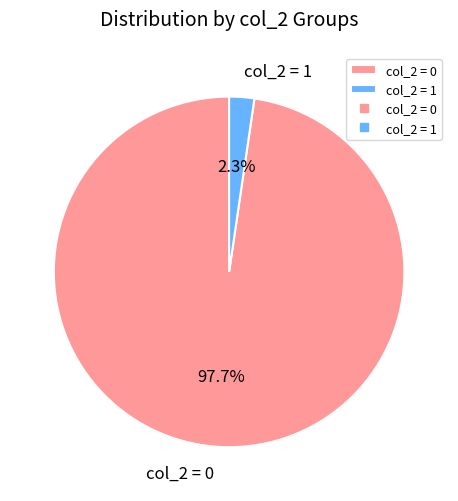

To the nearest percent, what is the average slice percentage?

50%